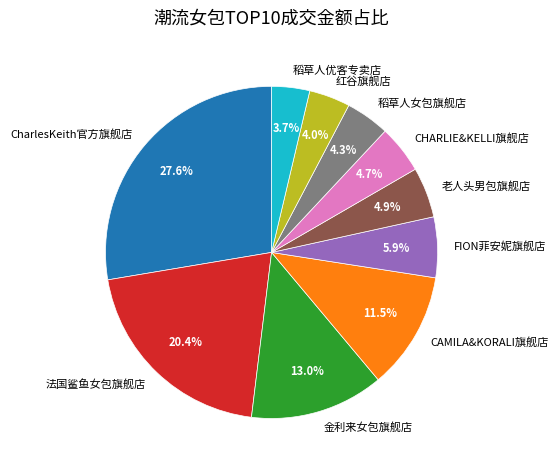

How many segments does this pie chart have?

10